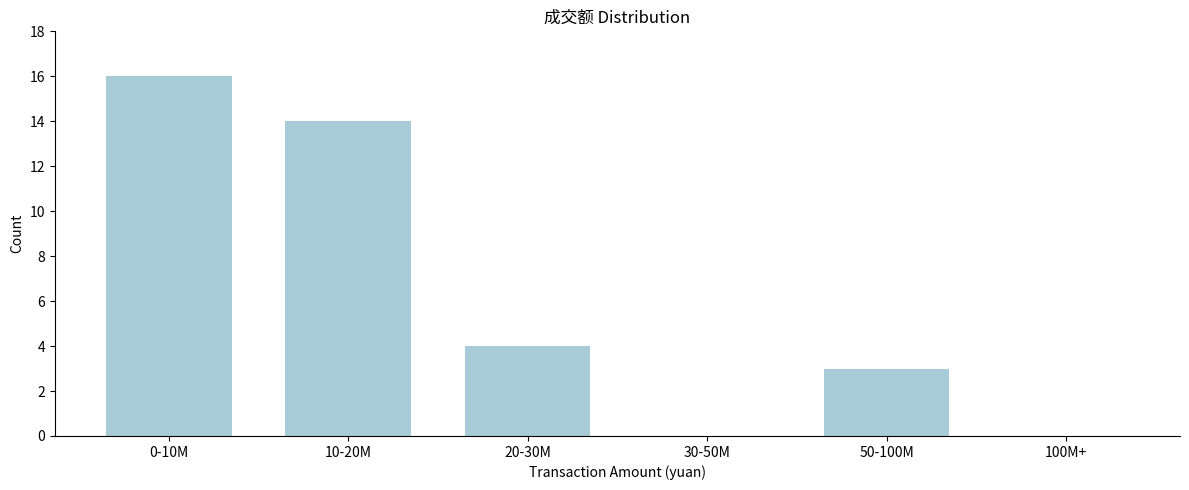

Reading left to right, what are all the values shown in this chart?

0-10M=16	10-20M=14	20-30M=4	30-50M=0	50-100M=3	100M+=0